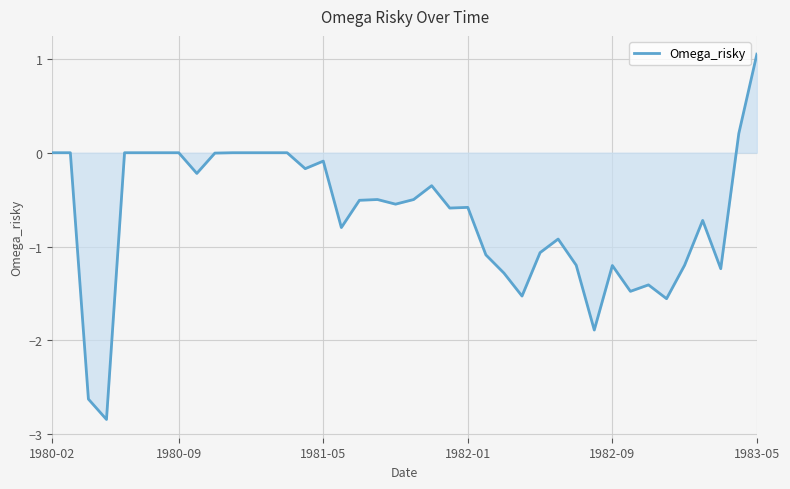

What is the difference between the maximum and minimum values?

3.9